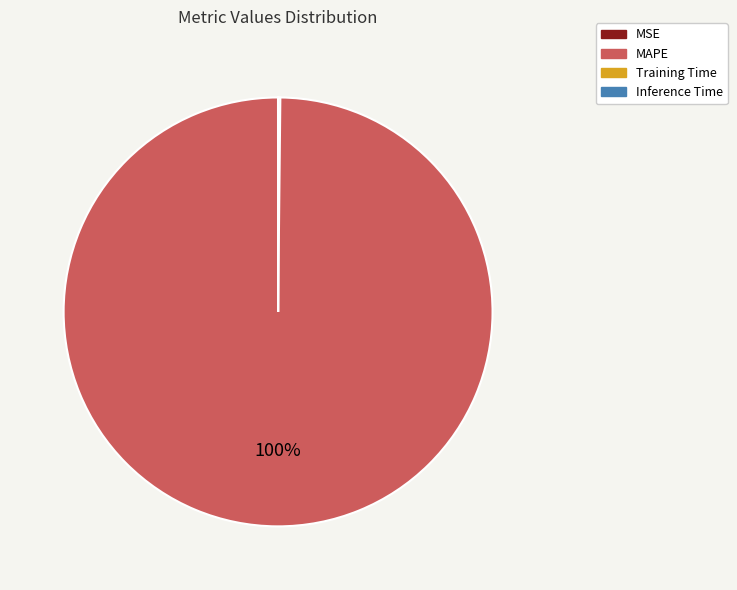

What is the majority slice?

MAPE